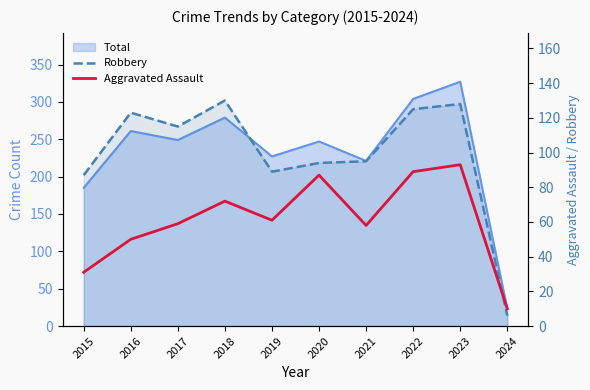

Is it true that Aggravated Assault equals 89 at 2022?

True